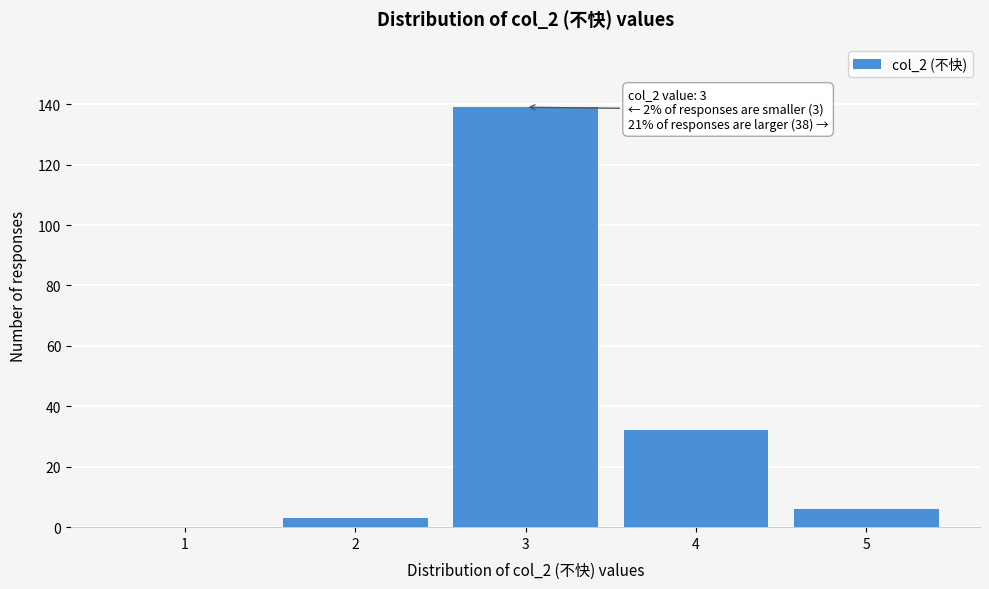

Reading left to right, list all the values displayed in this chart.

1=0	2=3	3=139	4=32	5=6